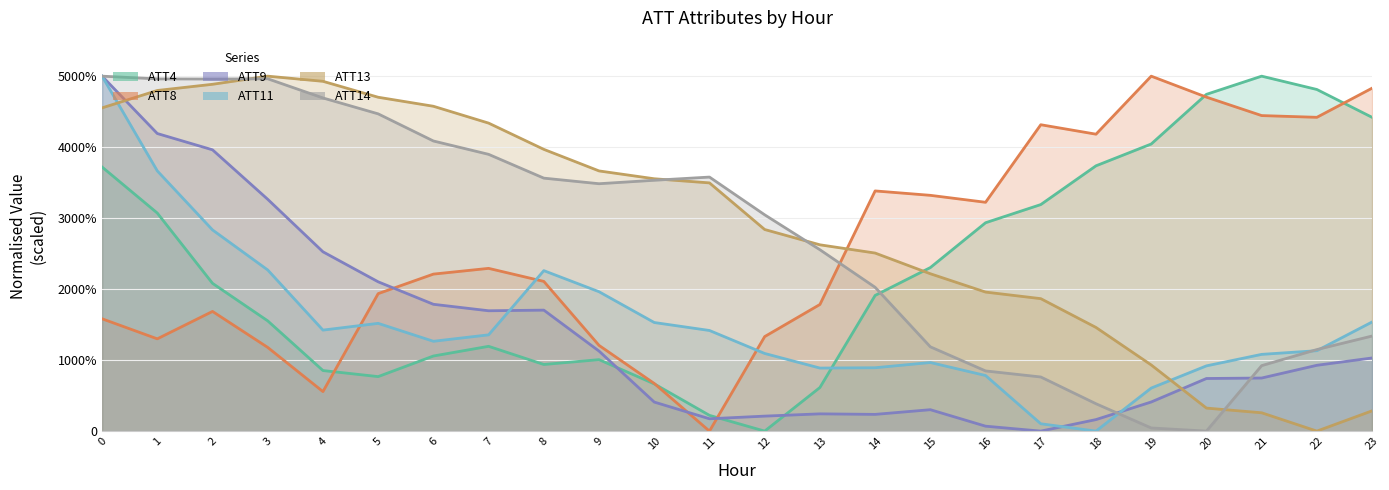

Where do ATT9 and ATT11 first cross each other?

7 and 8